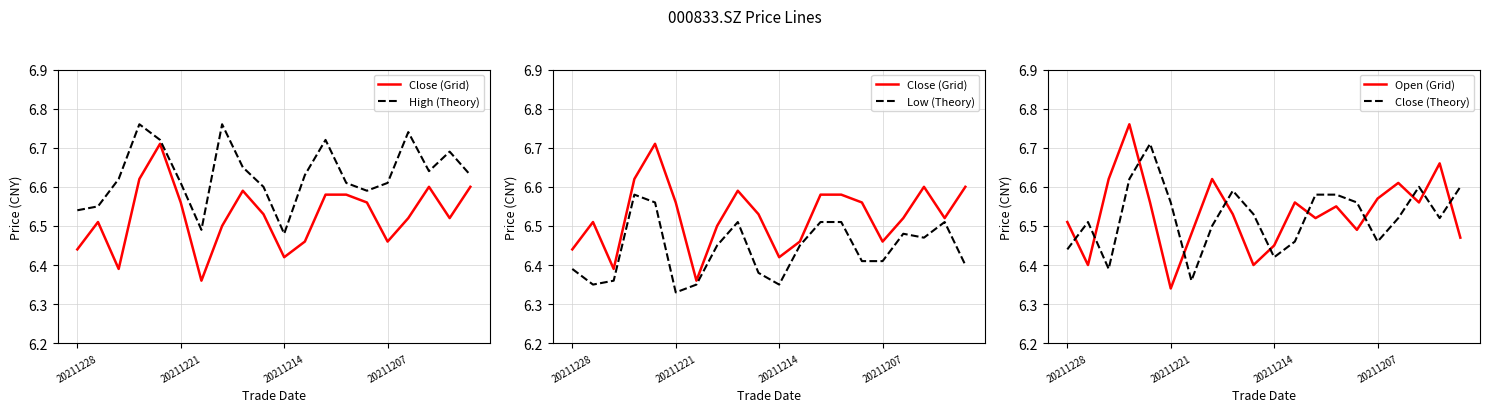

What is the difference between the second highest and second lowest values in the Open (Grid) series?

0.3